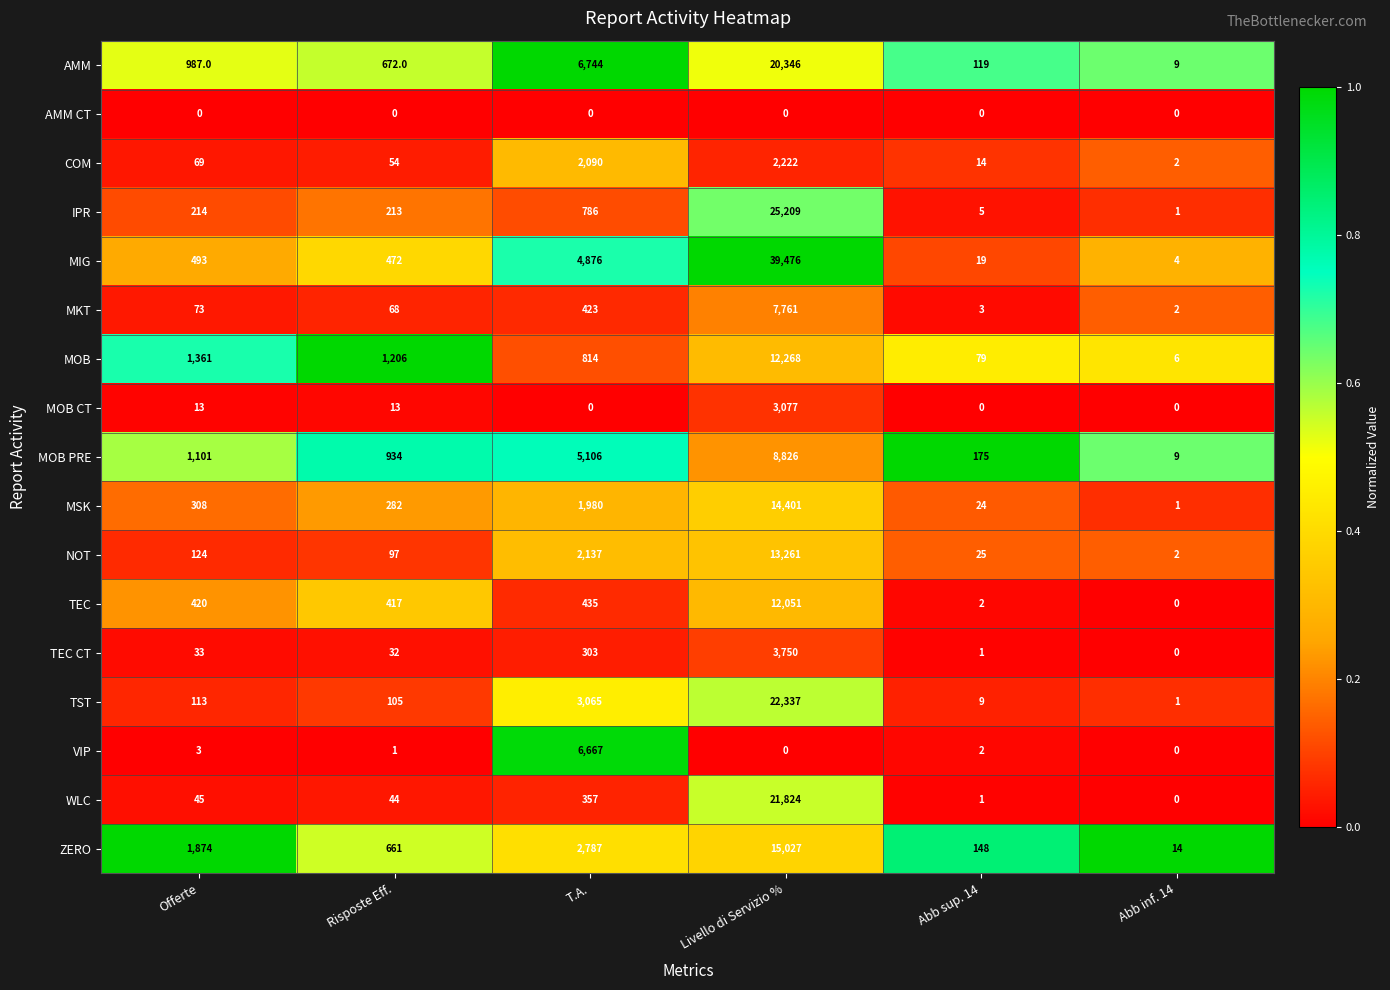

The TEC CT series shows 32 at Risposte Eff.. True or false?

True